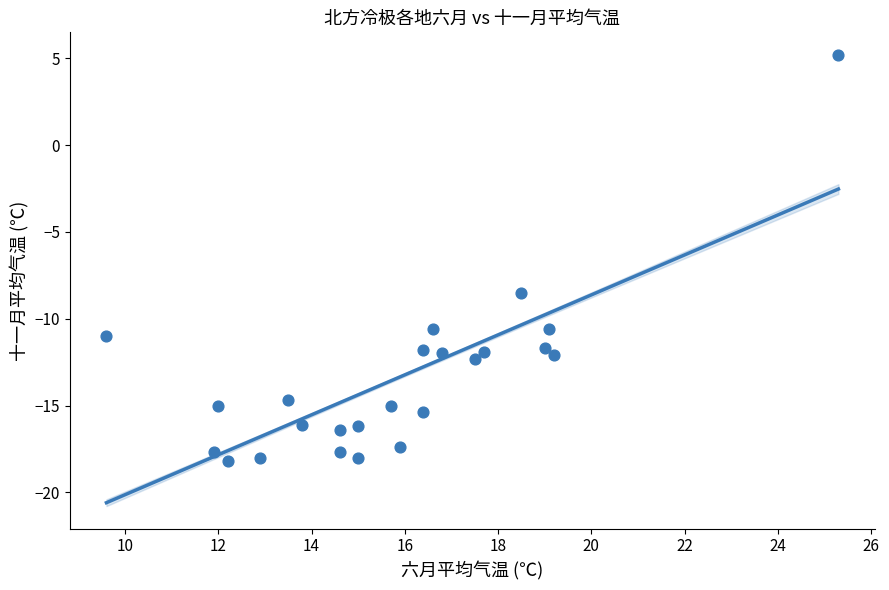

What is the range of X values (max minus min)?

15.7